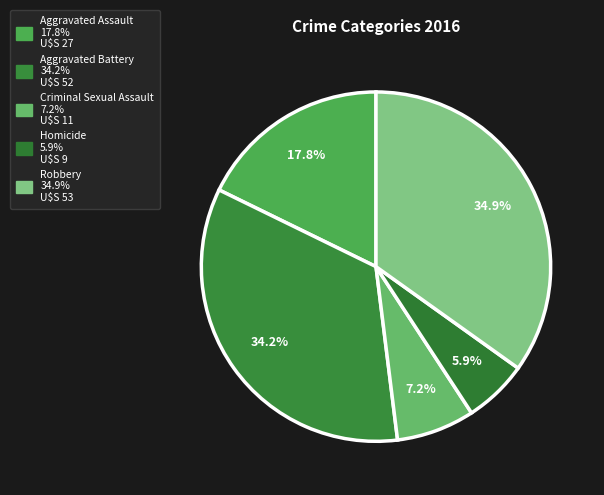

Is it true that Robbery is 35% of the pie?

True